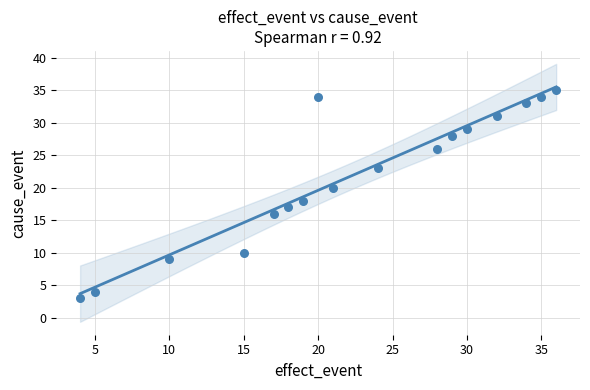

What is the range of X values (max minus min)?

32